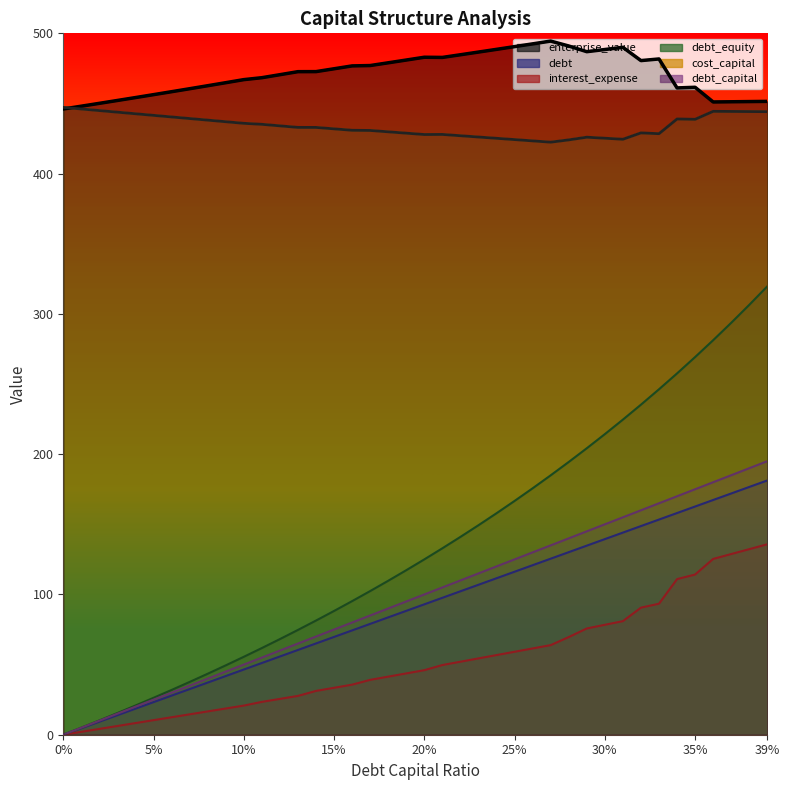

Is it true that debt_equity equals 7.3 at 0.03?

False